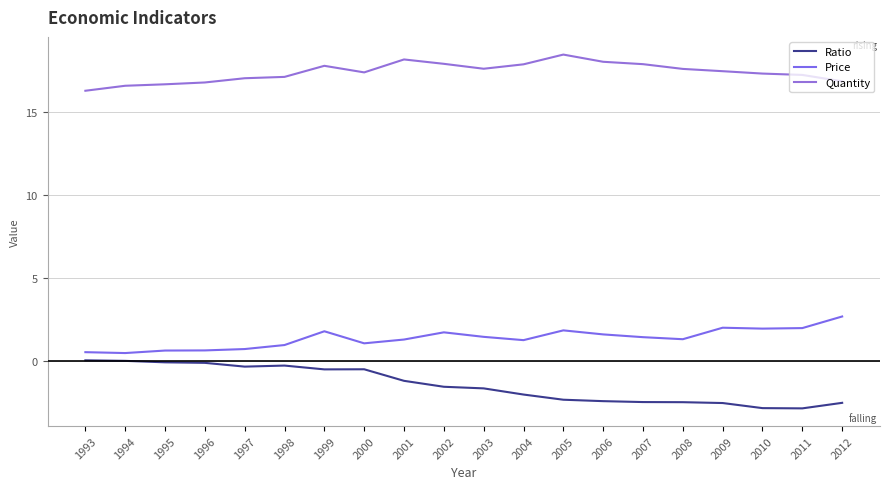

The value of Price at 2009 is 2.0. True or false?

True